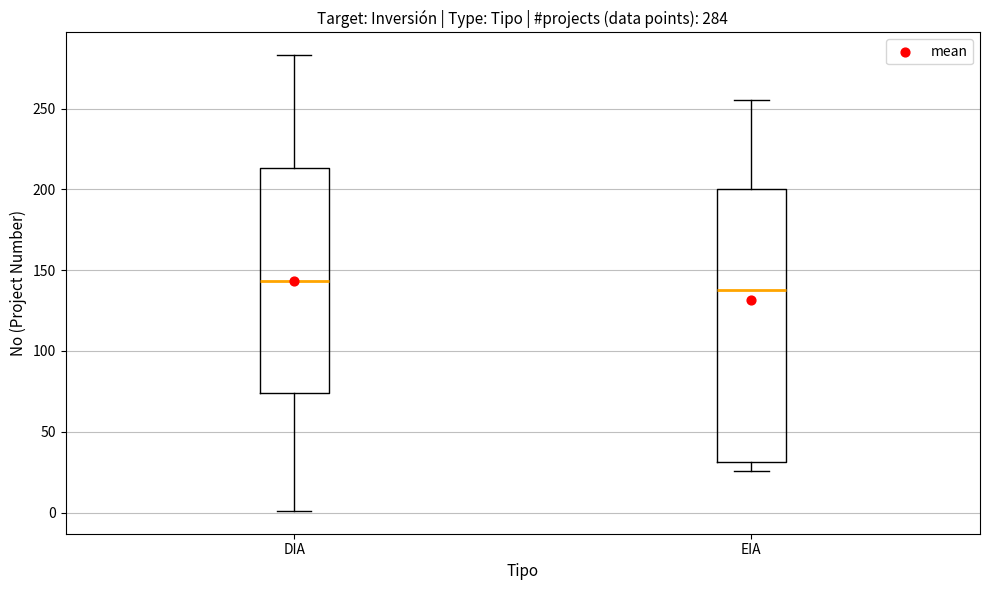

Which box has the highest median line?

DIA